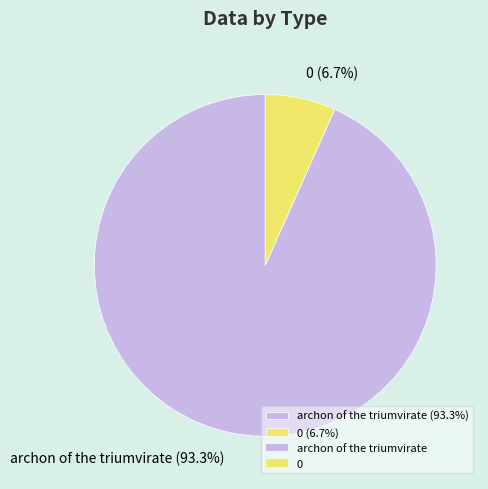

To the nearest percent, what percentage of the pie is archon of the triumvirate?

93%